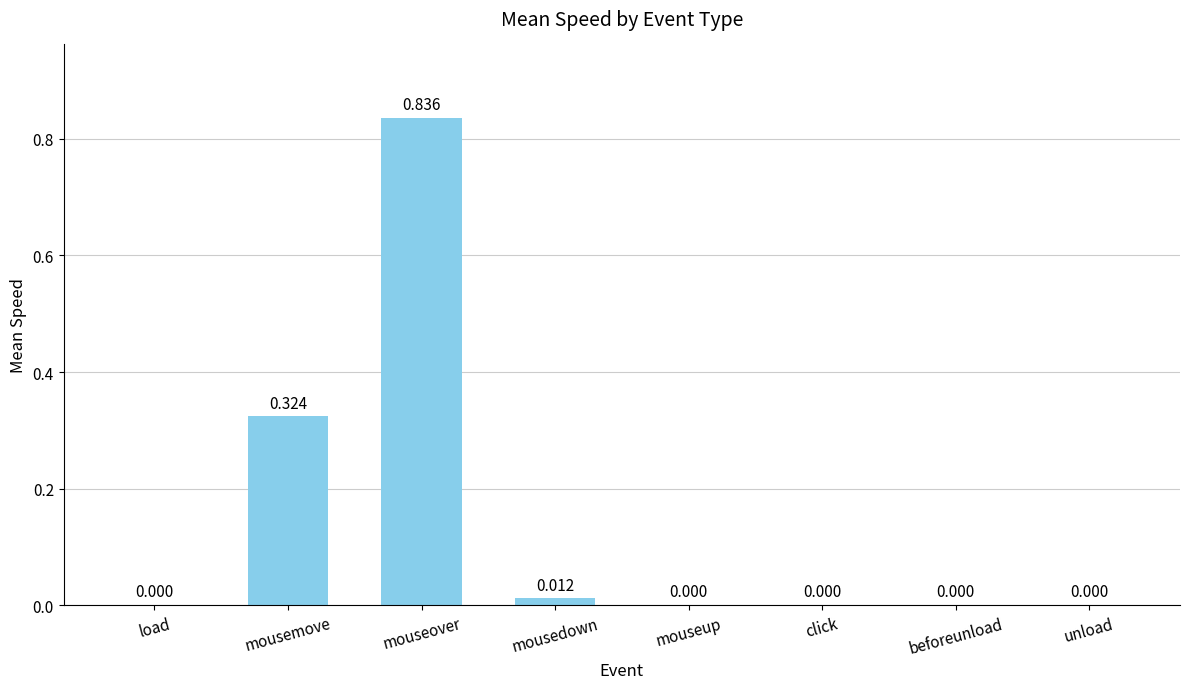

Between beforeunload and mousemove, which is larger?

mousemove